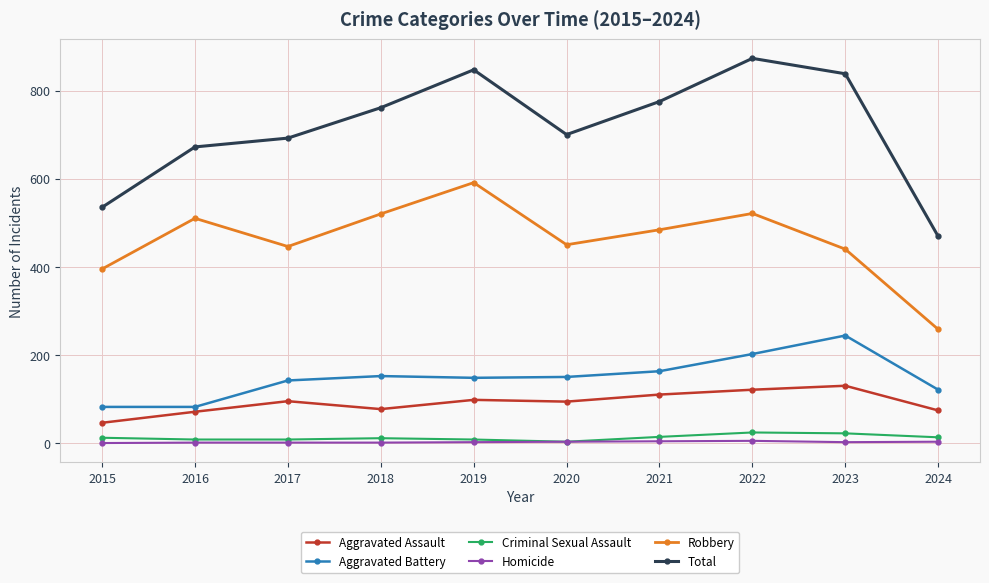

At which category does Robbery reach its first local peak?

2016